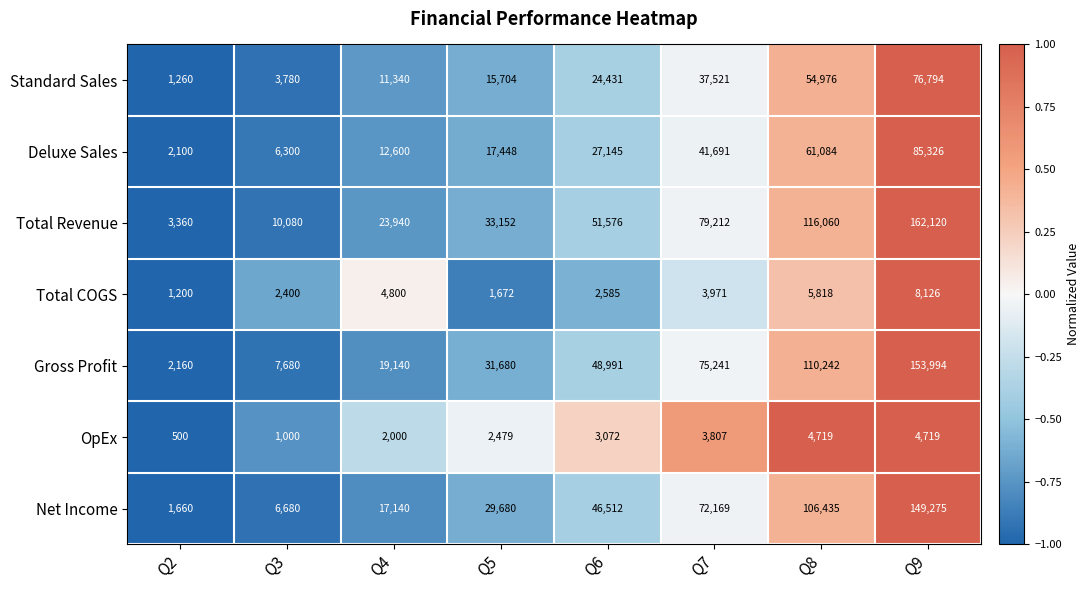

What is the difference between the highest and lowest values at Q5?

31480